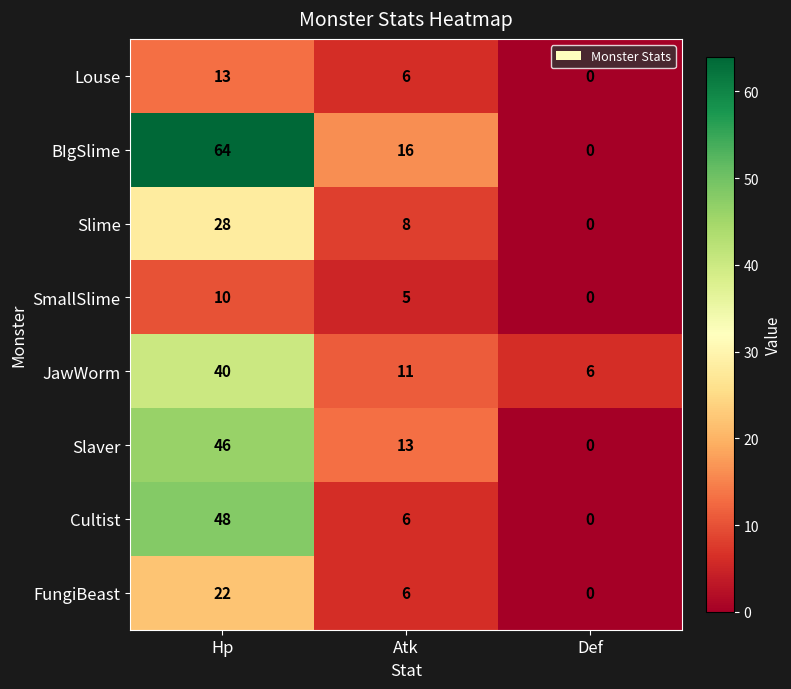

Which category has the lowest value across all series?

Def